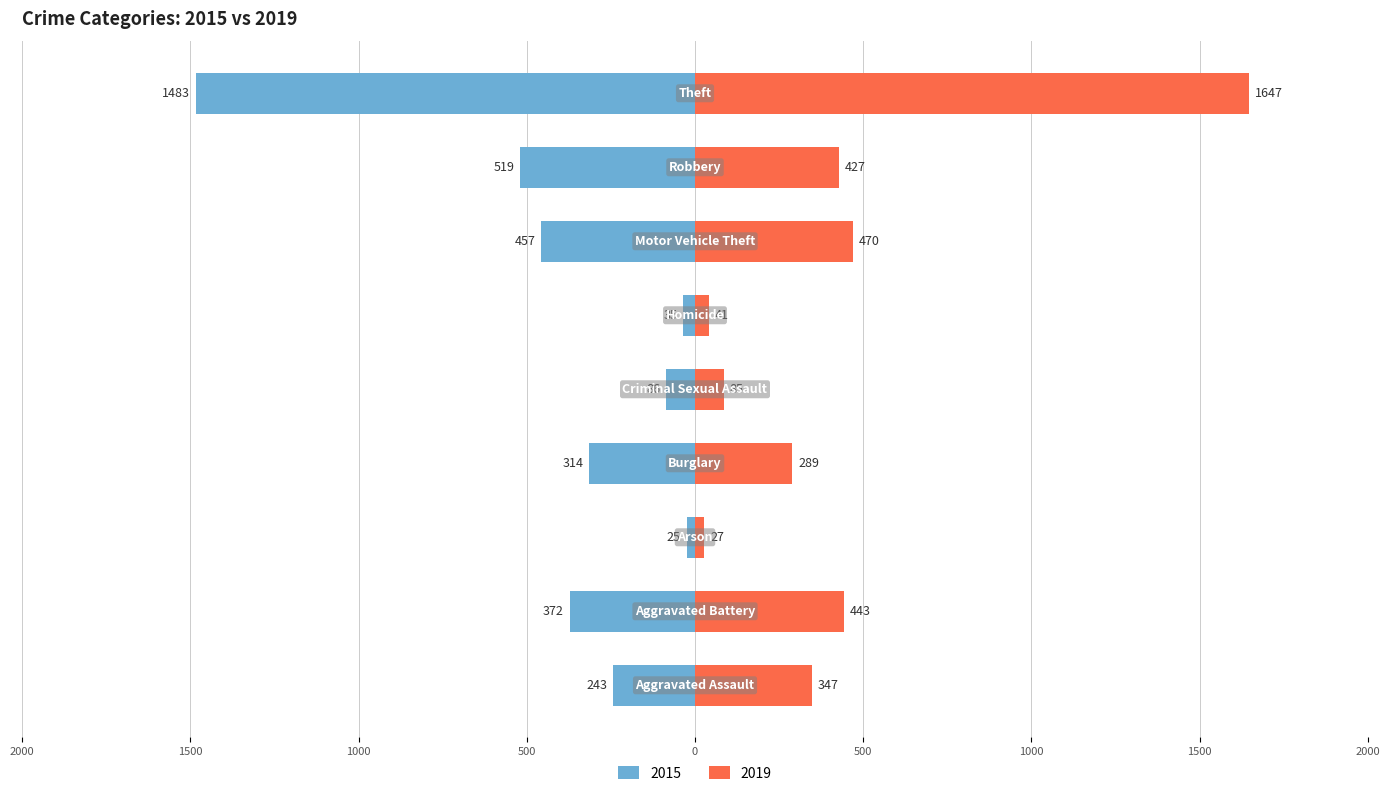

List the series in order of their overall mean, highest first.

2019, 2015